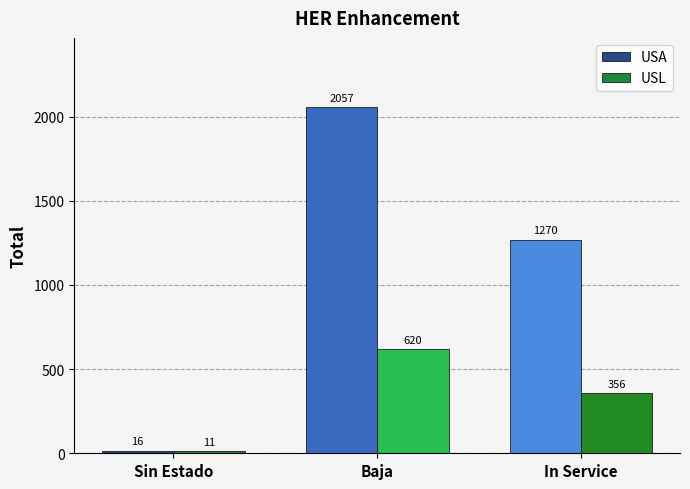

What is the difference between the USA values at In Service and Baja?

787